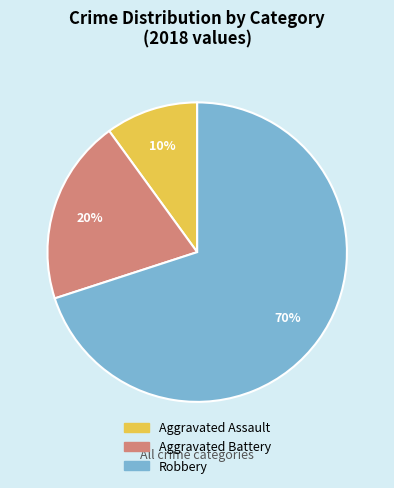

Combined, do Aggravated Battery and Robbery account for over 50%?

Yes